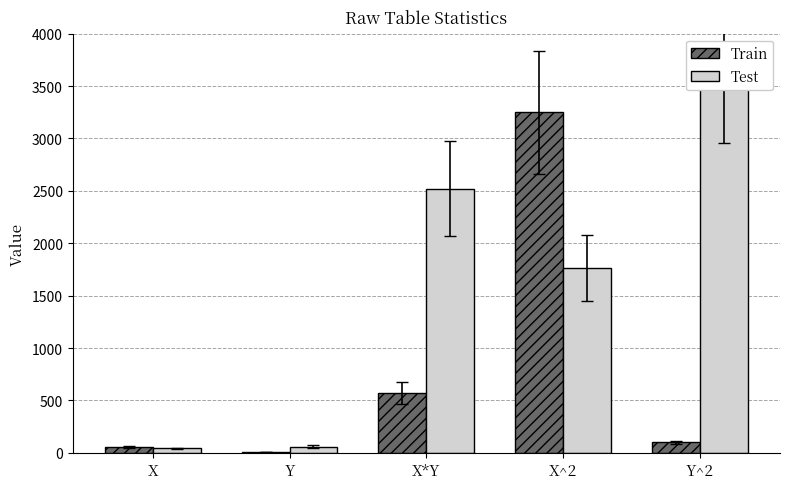

At which category is the sum across all series the highest?

X^2